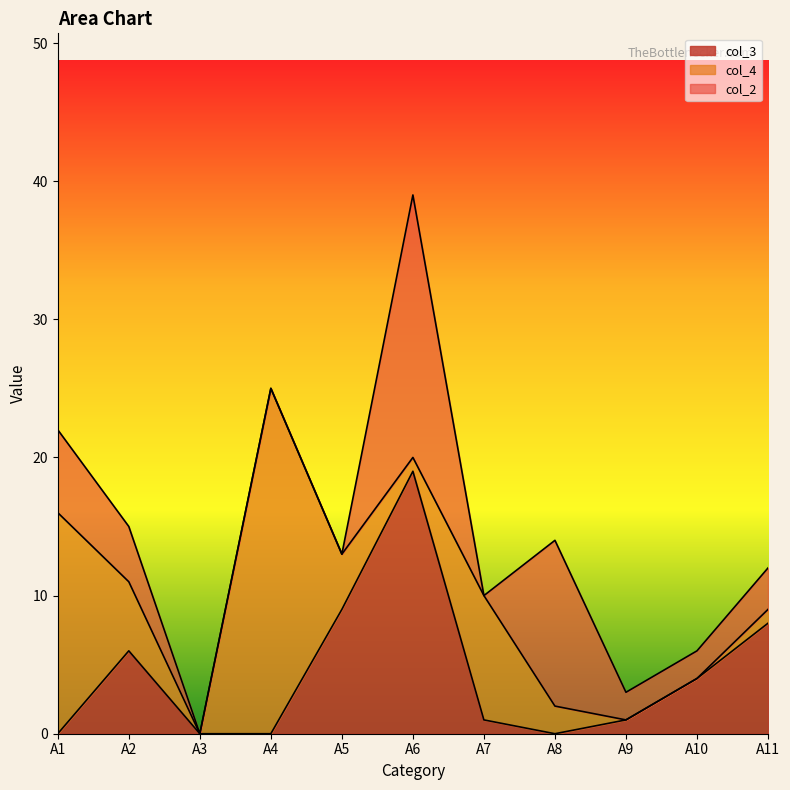

How many times do col_3 and col_4 cross each other?

4